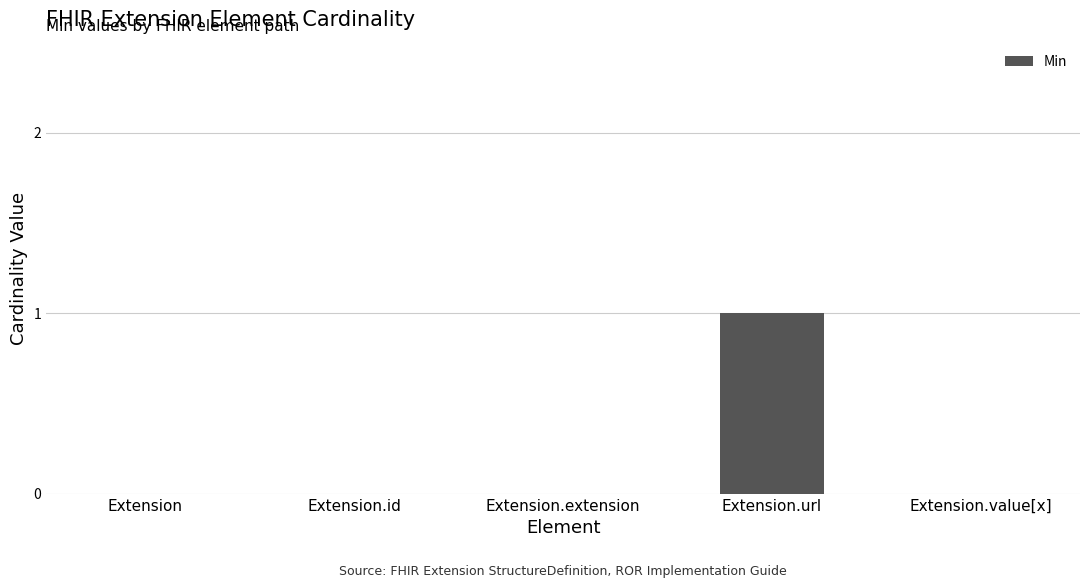

Reading right to left, transcribe all the data shown in this chart.

Extension.value[x]=0	Extension.url=1	Extension.extension=0	Extension.id=0	Extension=0